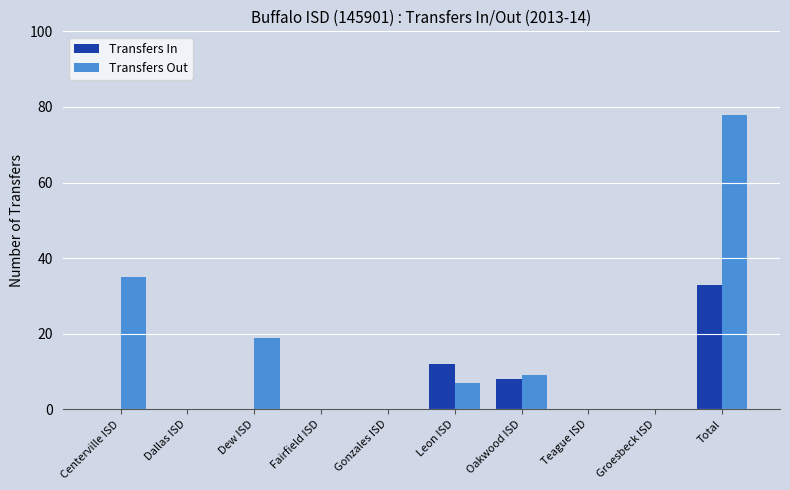

What is the total value across all series at Leon ISD?

19